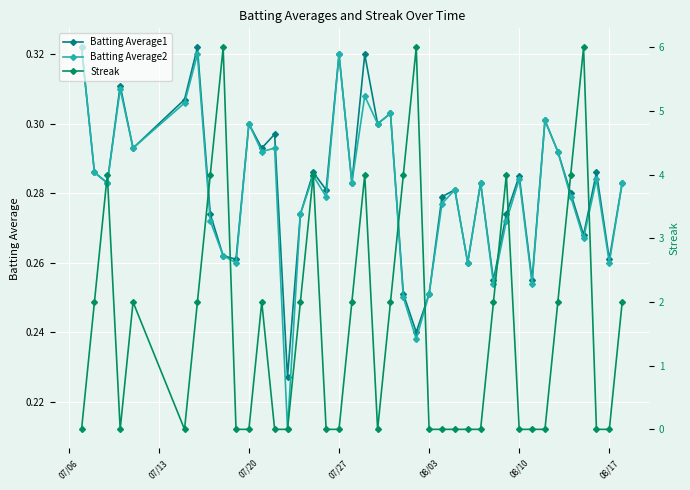

In Batting Average1, how many points are lower than both neighbors (excluding endpoints)?

14